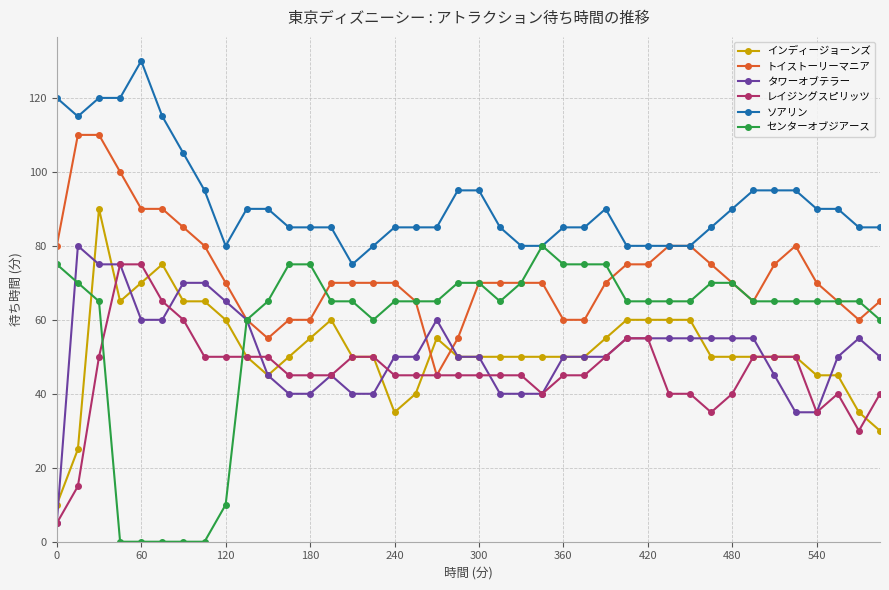

After their last crossing, which series has the higher values: インディージョーンズ or センターオブジアース?

センターオブジアース